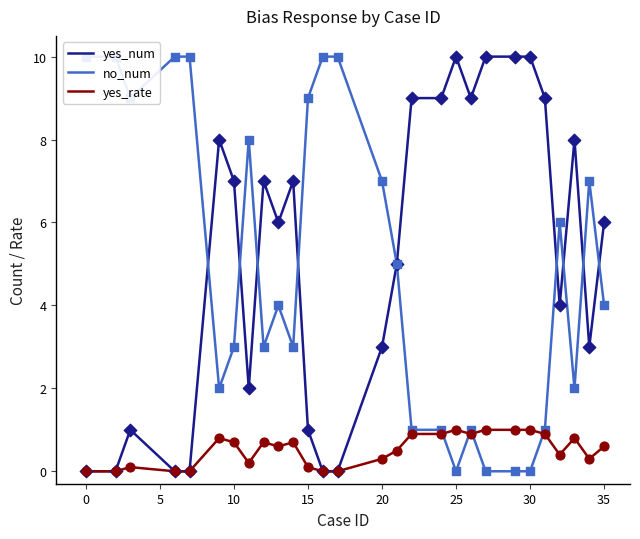

At how many categories does at least one series exceed 4?

28